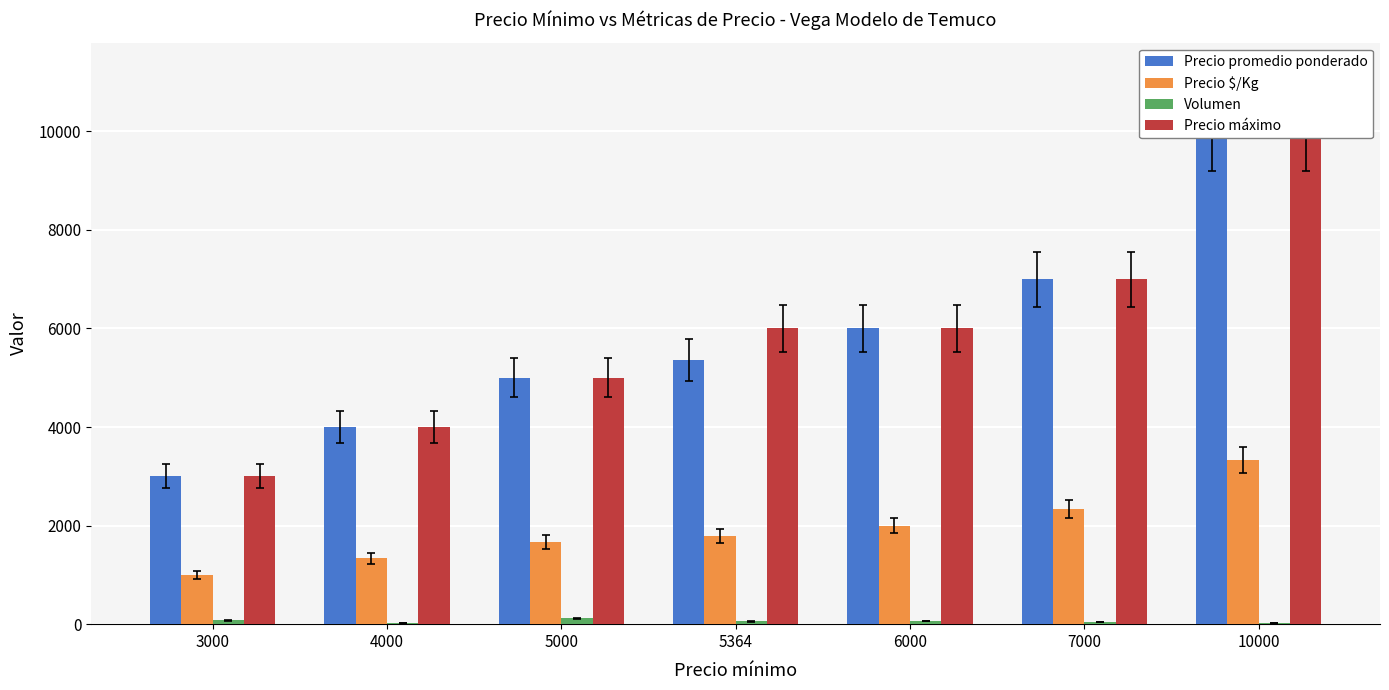

What is the total value across all series at 6000?

14065